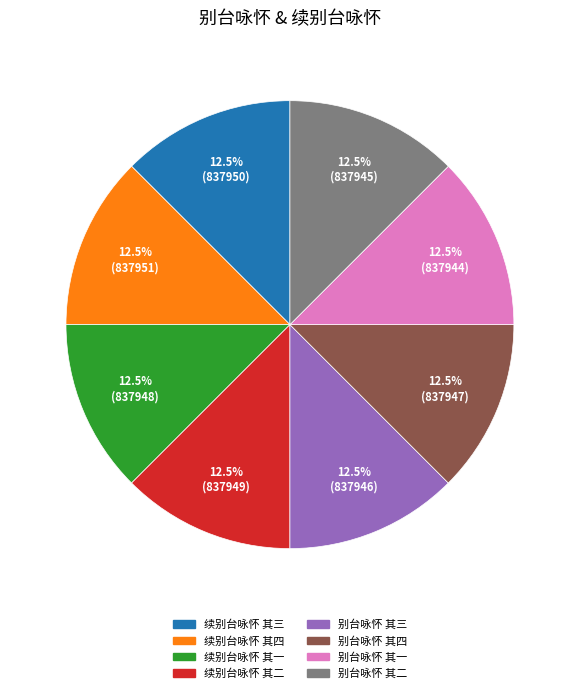

Is 别台咏怀 其一 the majority of the pie?

No